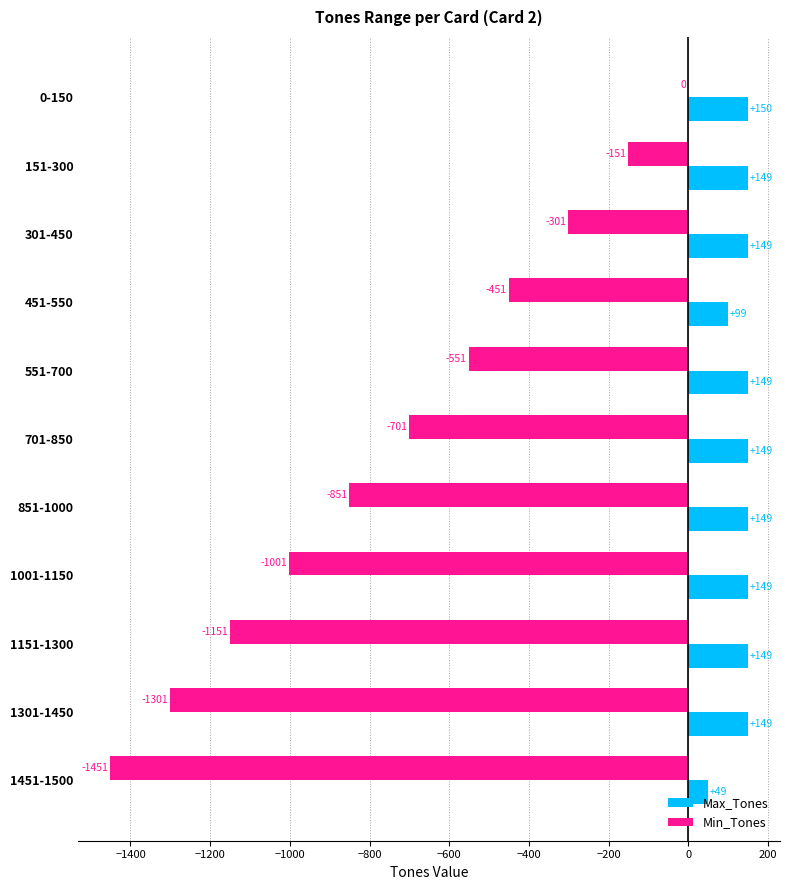

Between 0-150 and 1151-1300, which series saw the biggest shift?

Min_Tones